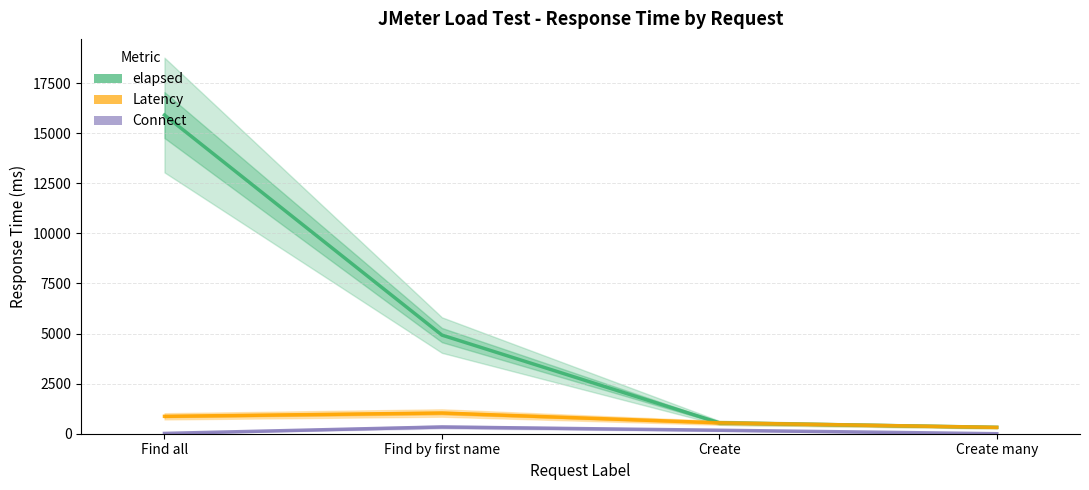

What is the spread (max minus min) of values at Create many?

320.3